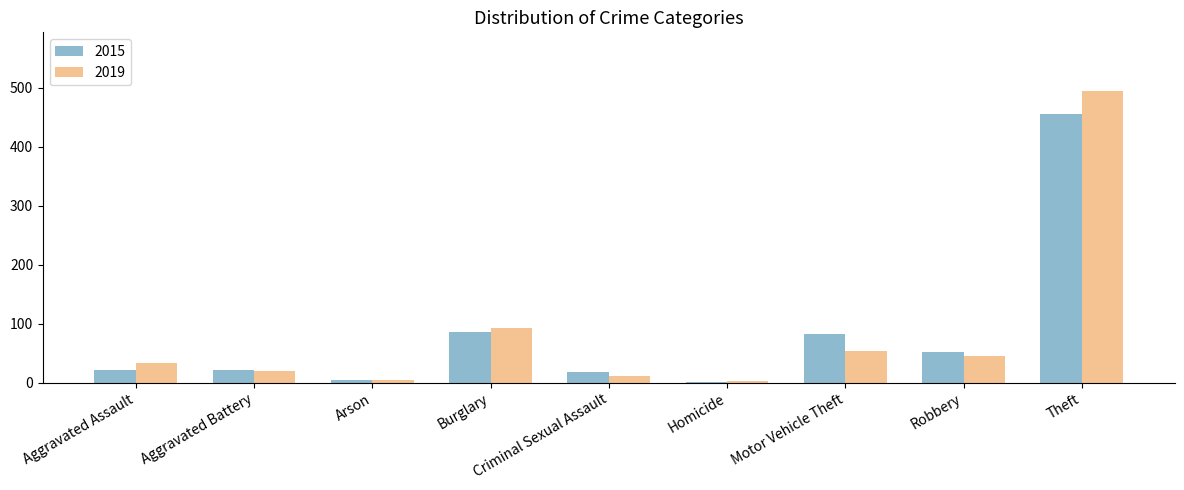

The value of 2019 at Theft is 495. True or false?

True